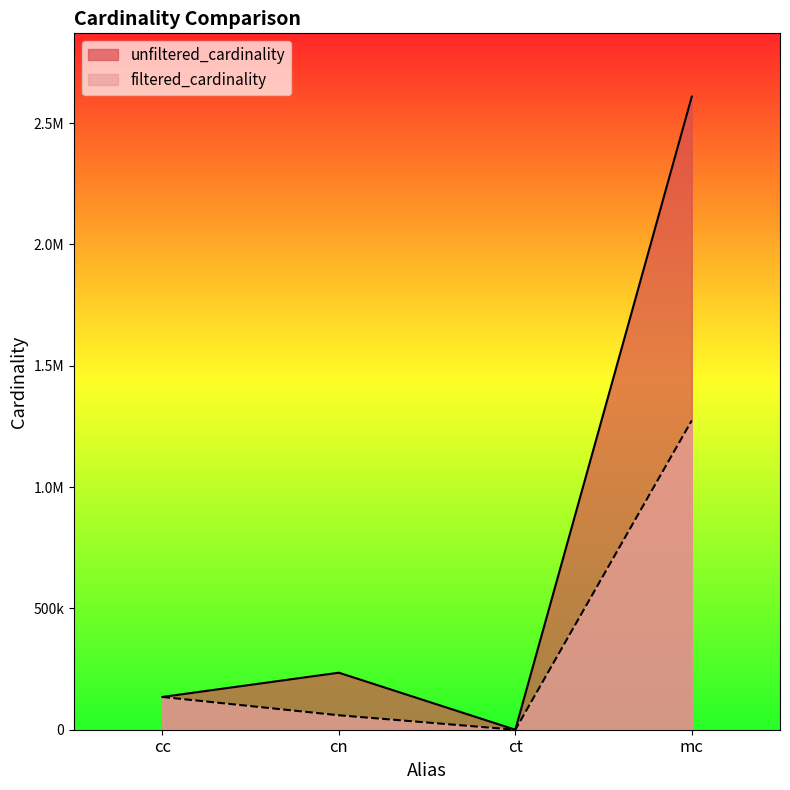

At which label does filtered_cardinality reach its minimum?

ct